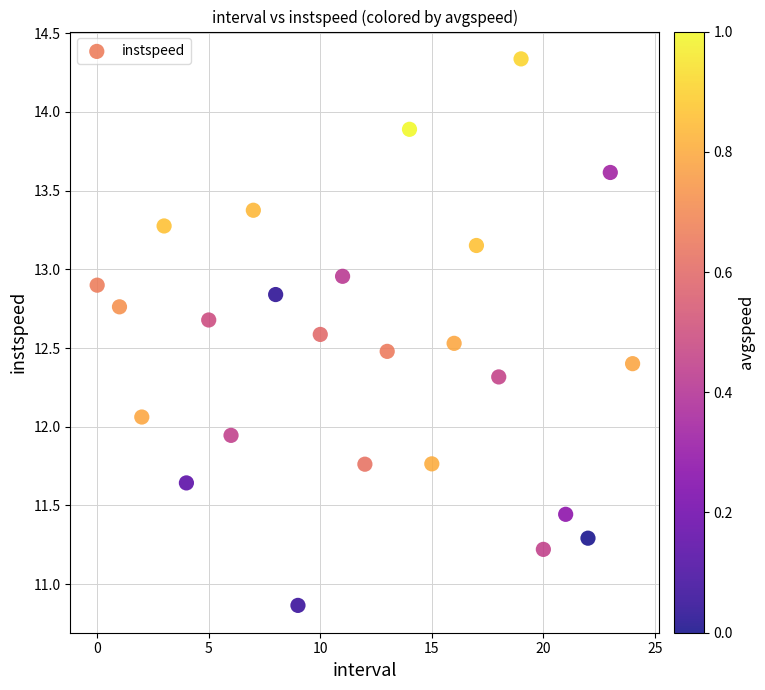

What is the range of Y values (max minus min)?

3.5